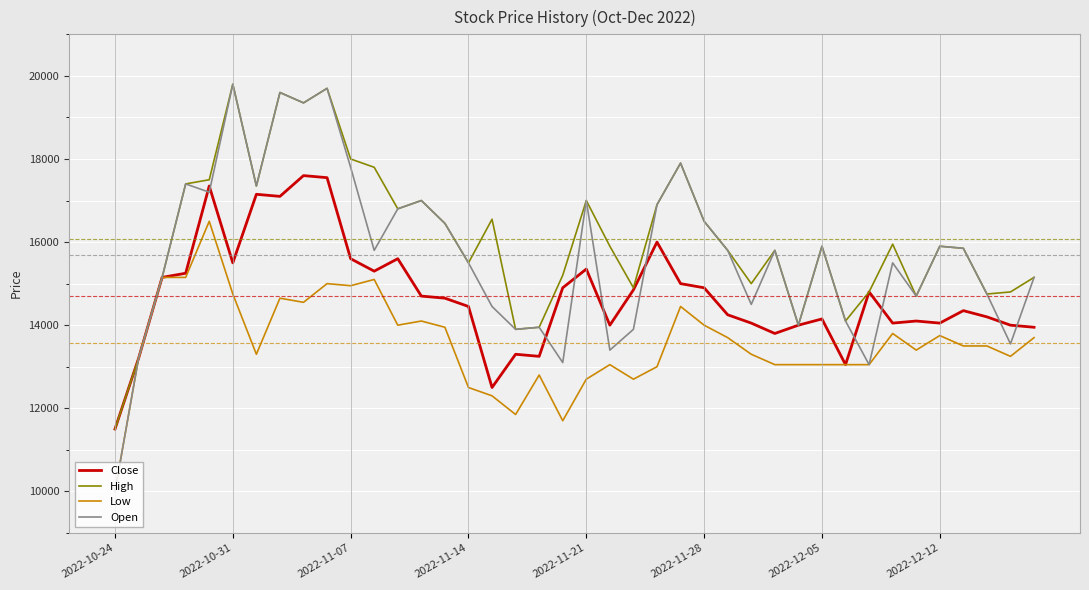

List the series in order of their overall mean, lowest first.

Low, Close, Open, High